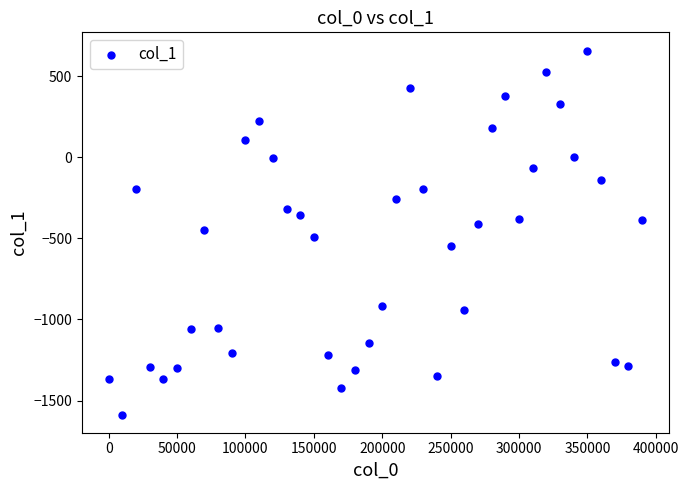

What is the range of Y values (max minus min)?

2245.3